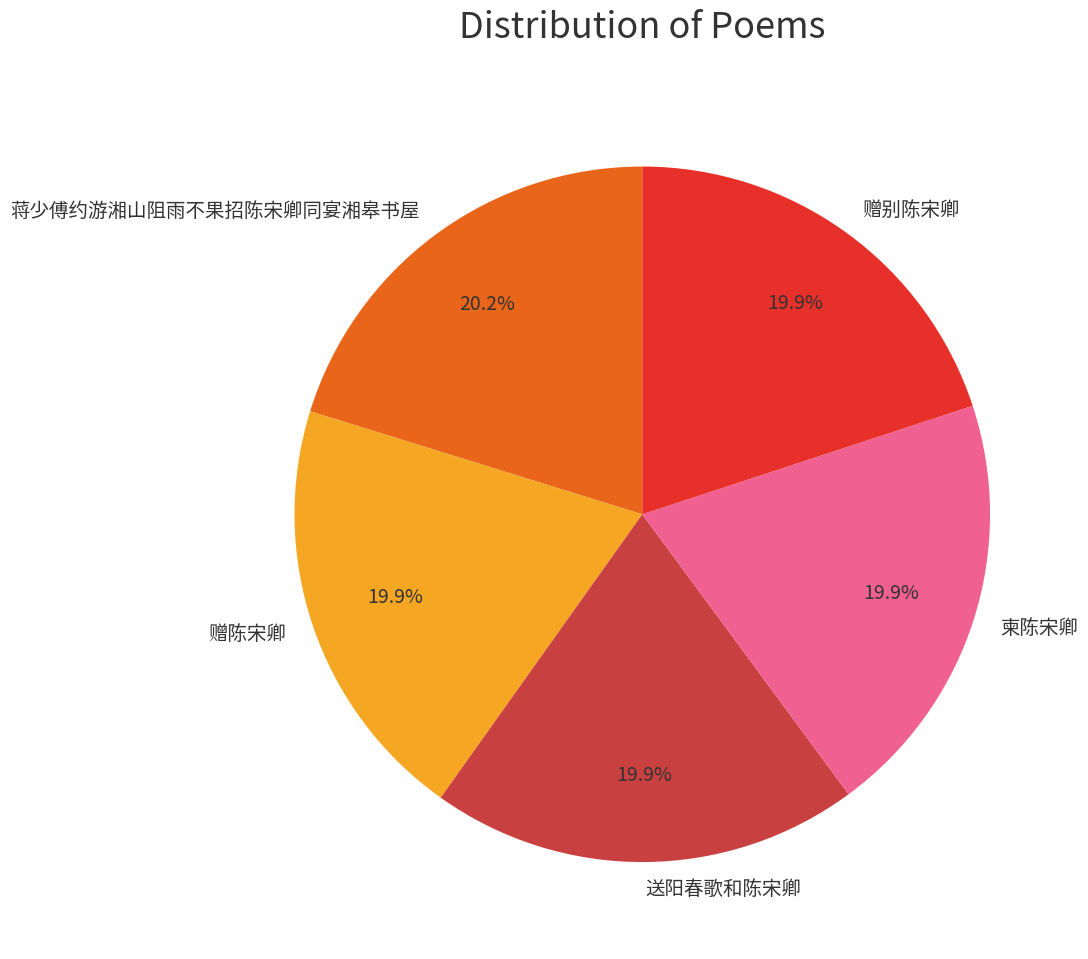

Approximately how many times larger is the value at 柬陈宋卿 compared to 赠别陈宋卿?

1.0